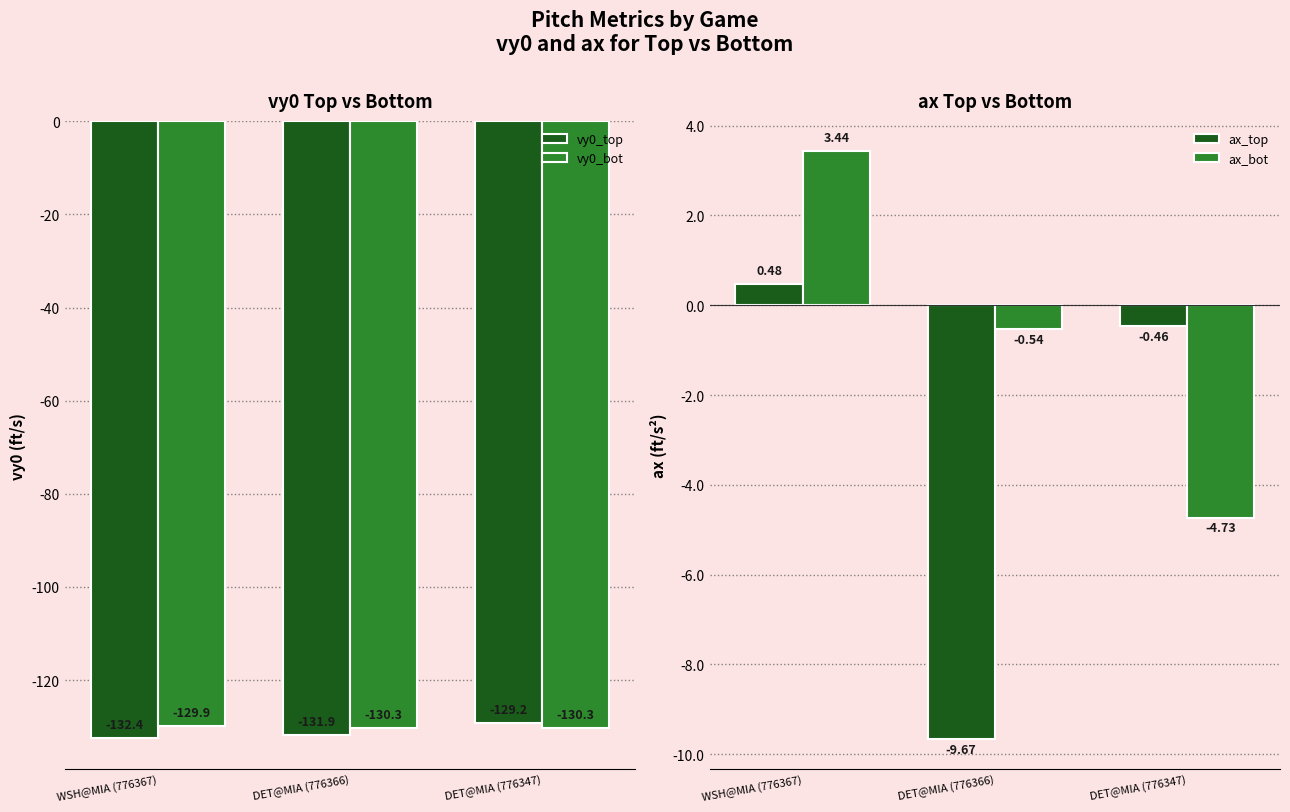

Reading right to left, what are all the values shown in this chart?

vy0_top: -129.2	-131.9	-132.4
vy0_bot: -130.3	-130.3	-129.9
ax_top: -0.5	-9.7	0.5
ax_bot: -4.7	-0.5	3.4